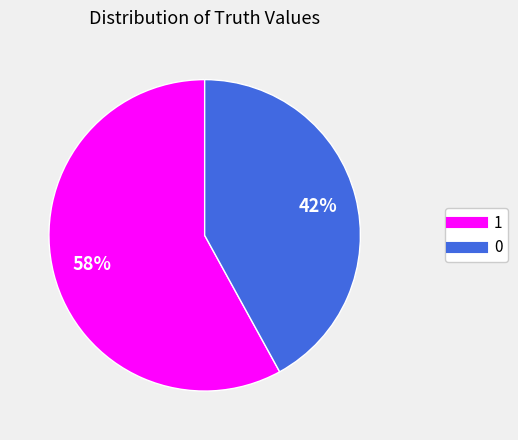

Do 0 and 1 together represent more than half of the pie?

Yes